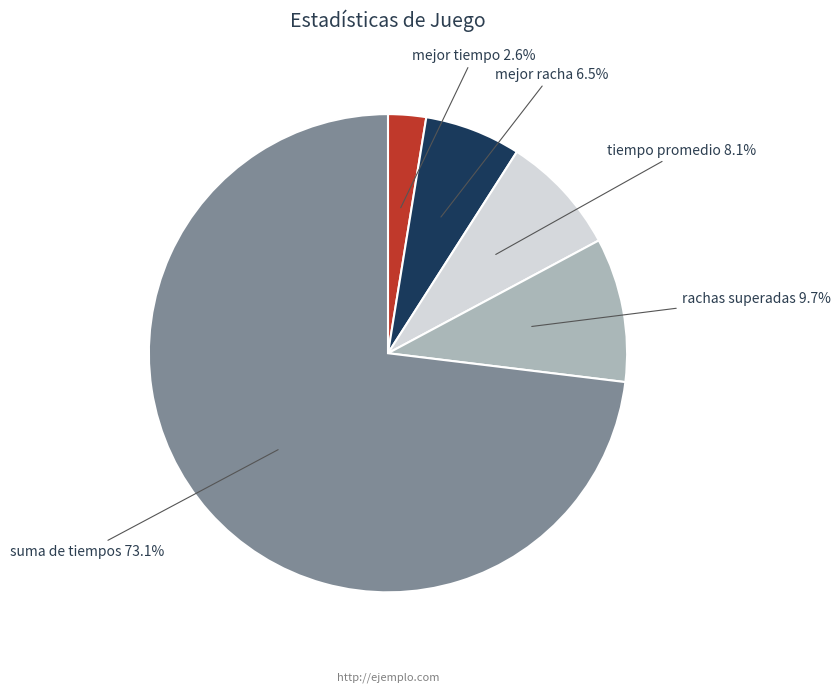

How many segments does this pie chart have?

5